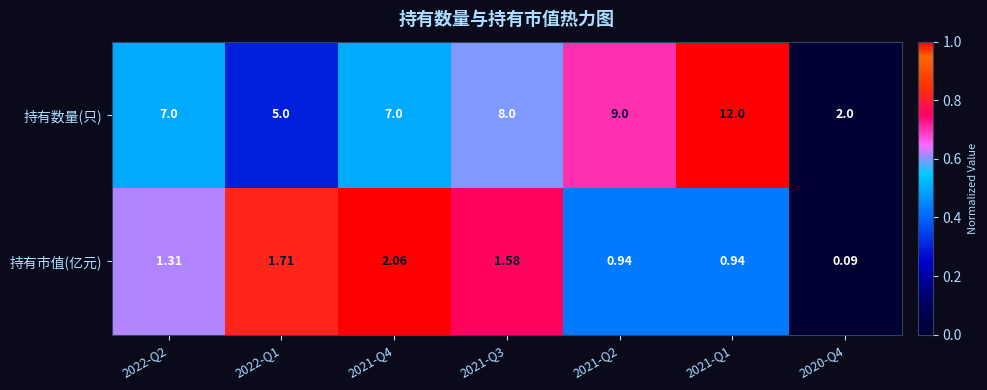

List the series in order of their overall mean, highest first.

持有数量(只), 持有市值(亿元)